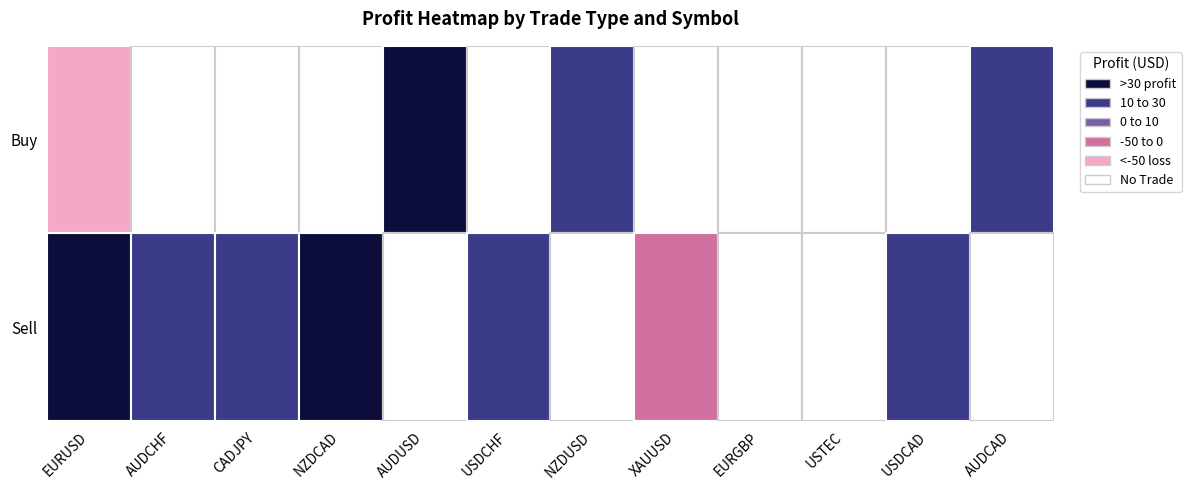

Which label corresponds to the smallest value in the chart?

EURUSD